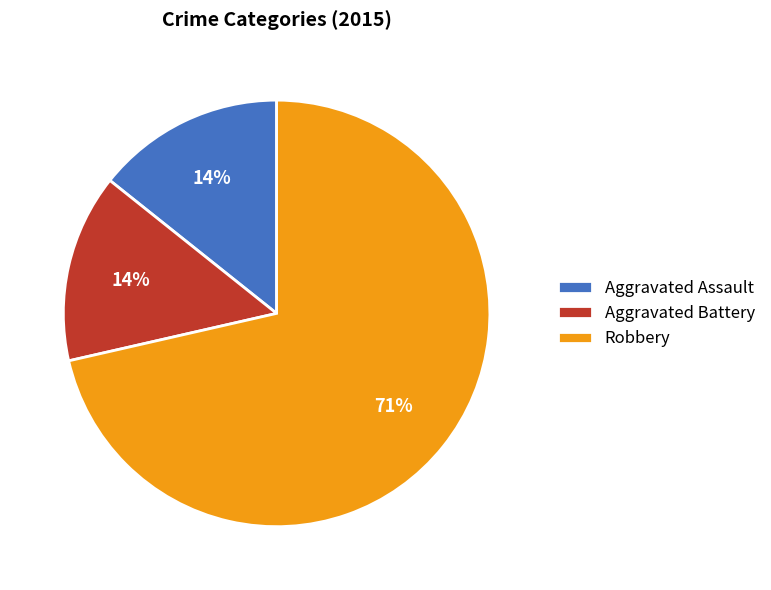

Which has a higher value, Robbery or Aggravated Battery?

Robbery